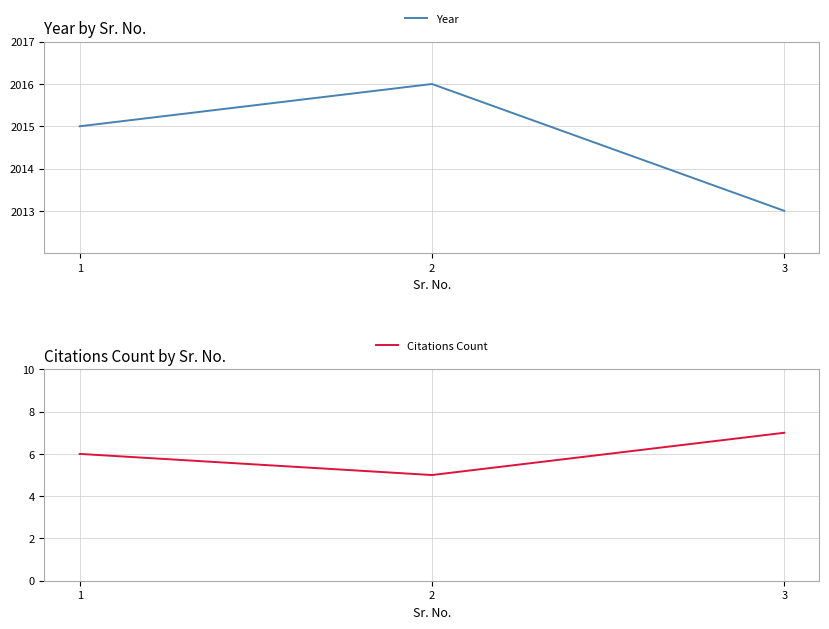

What is the value of the Year point at the 3rd from the left?

2013